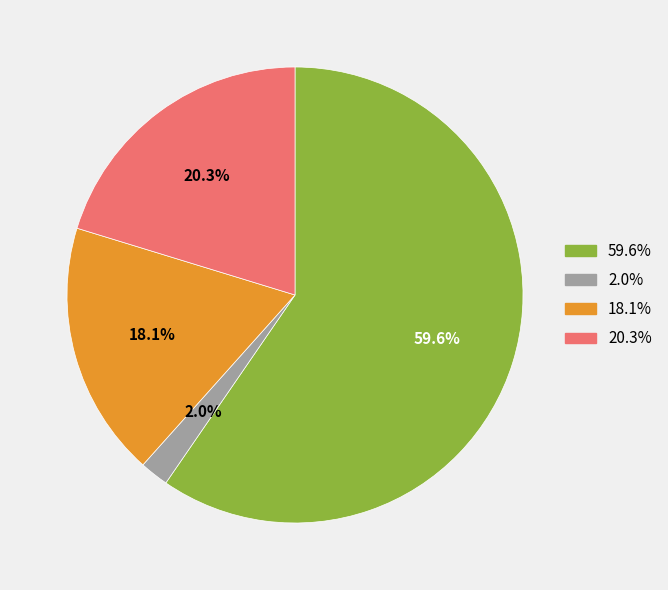

Is there any slice that represents more than half of the pie?

Yes